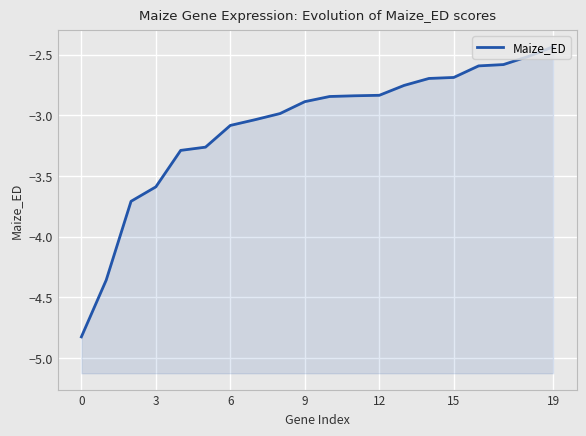

Is it true that the value at 7 is -4.8?

False